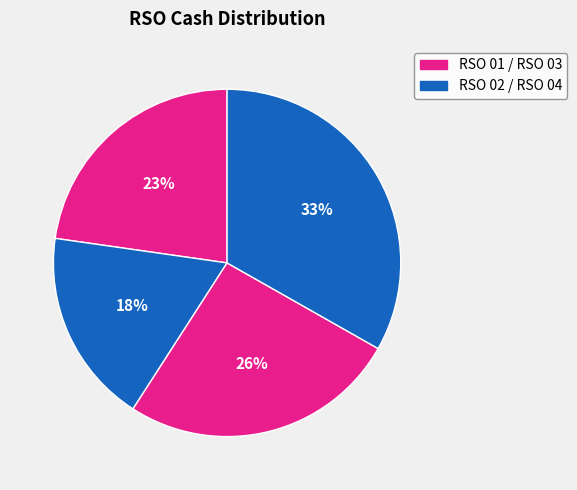

Rank the categories by value from highest to lowest.

RSO 04, RSO 03, RSO 01, RSO 02